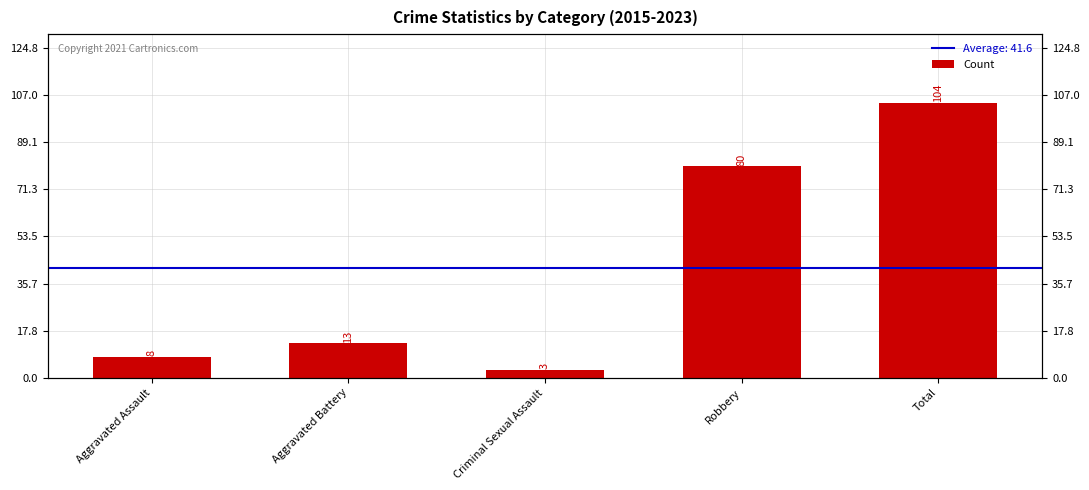

Count the number of values greater than 13.

2